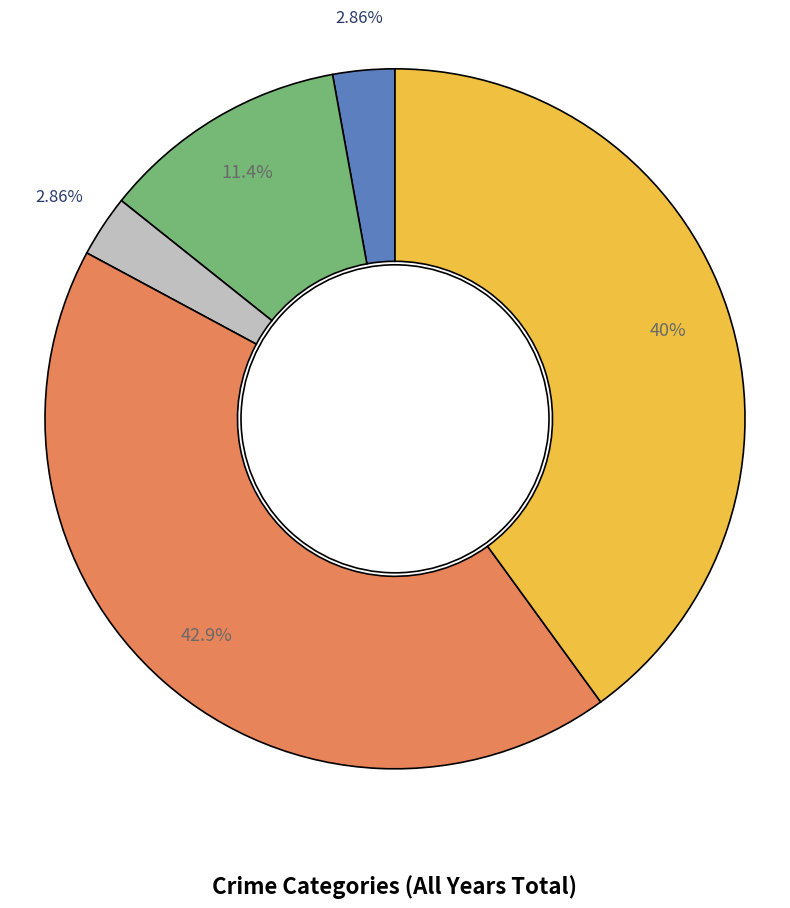

Is there any slice that represents more than half of the pie?

No